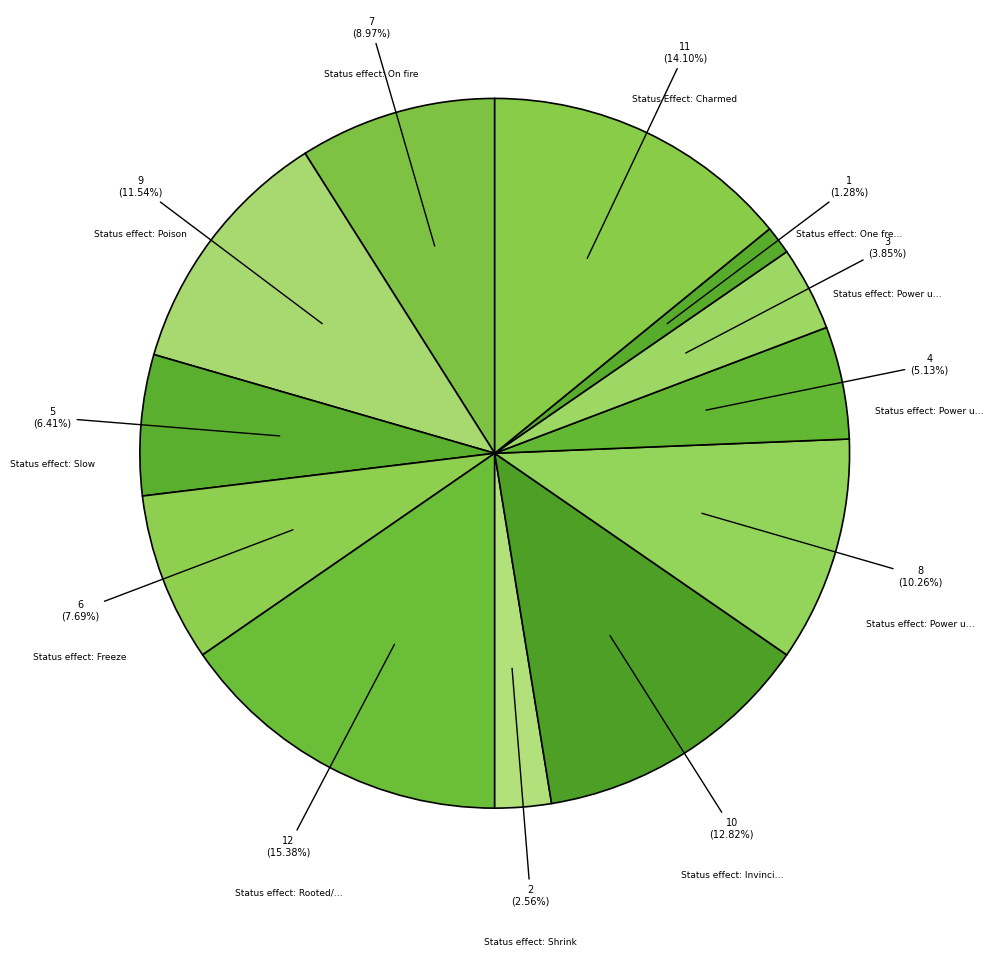

How many slices are in this pie chart?

12